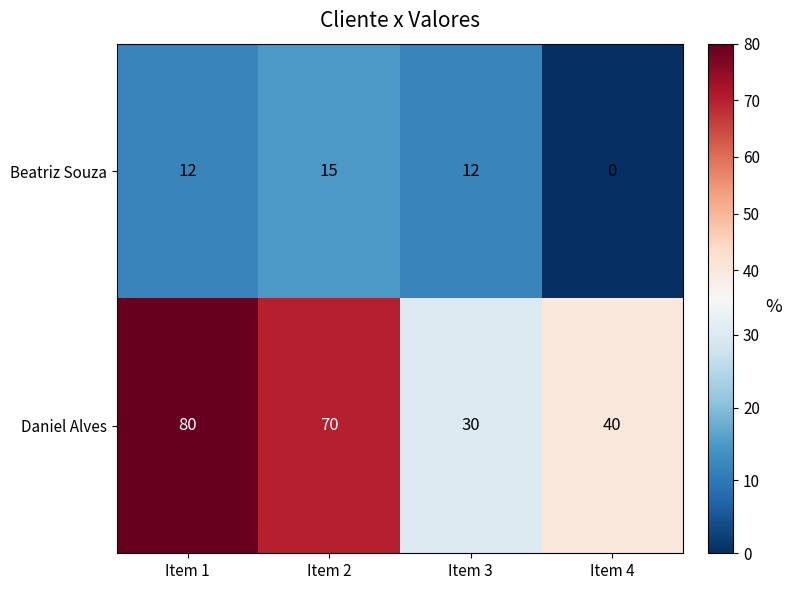

How many values in the Beatriz Souza series are below 12?

1